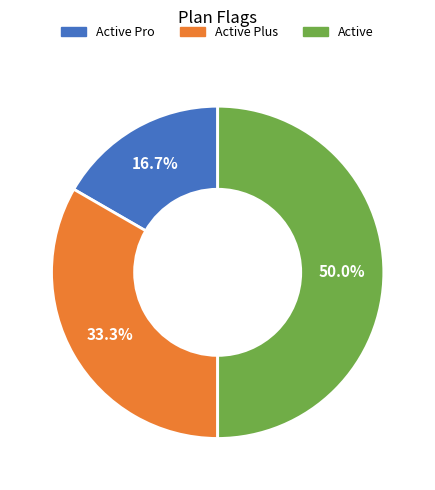

True or false: Active Plus accounts for 23% of the total.

False